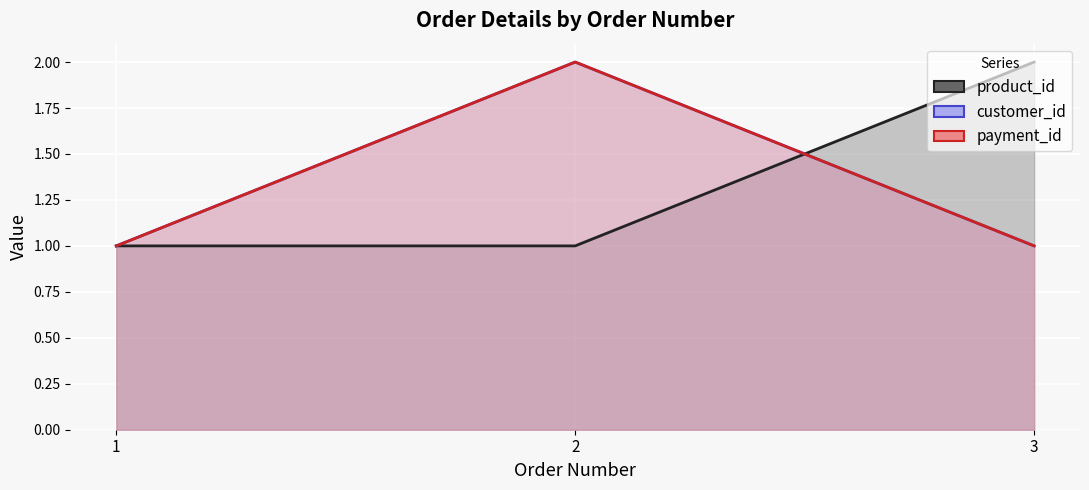

Reading right to left, what are all the values shown in this chart?

product_id: 3=2	2=1	1=1
customer_id: 3=1	2=2	1=1
payment_id: 3=1	2=2	1=1